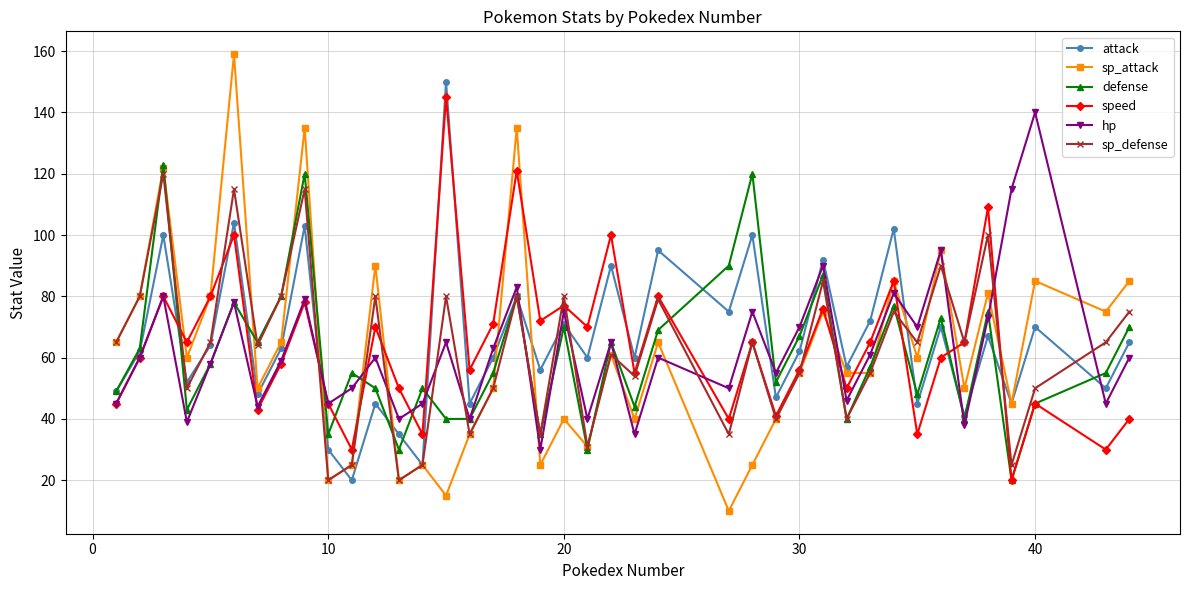

What is the minimum value for hp?

30